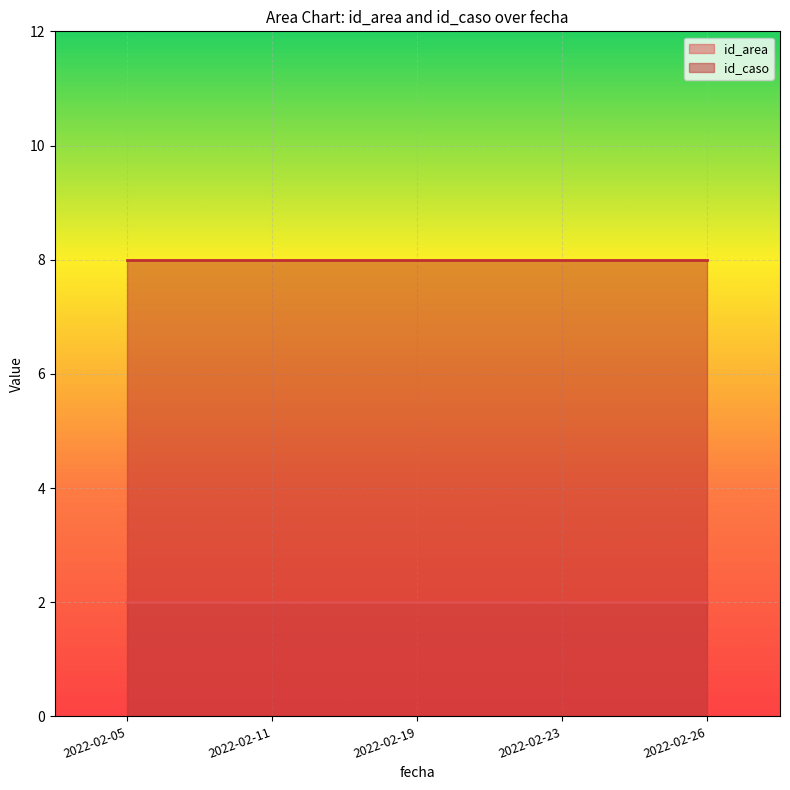

Rank the series by their maximum value, from highest to lowest.

id_caso, id_area